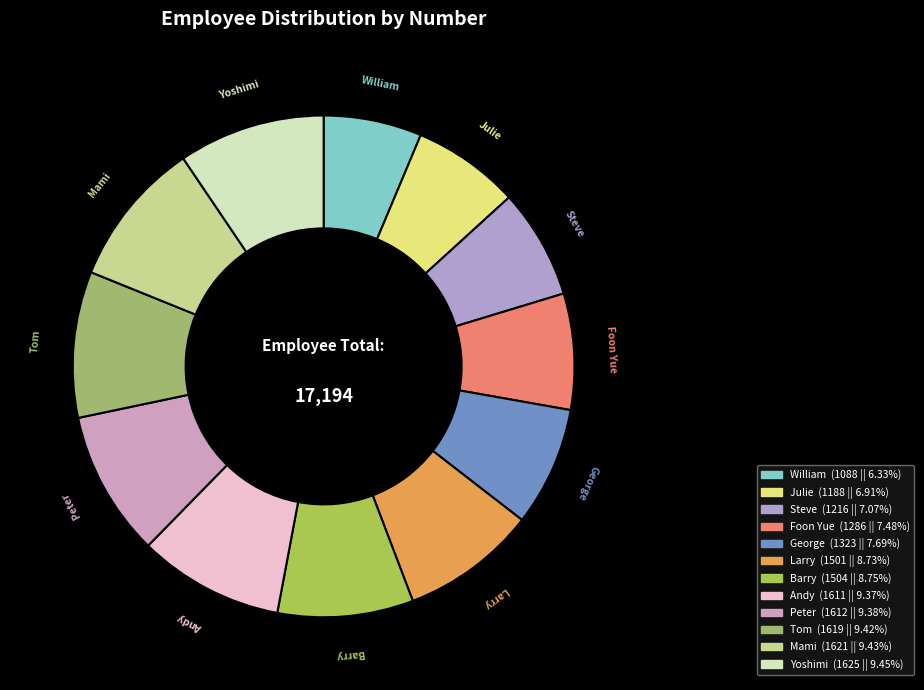

Which category has the smallest portion of the pie?

William